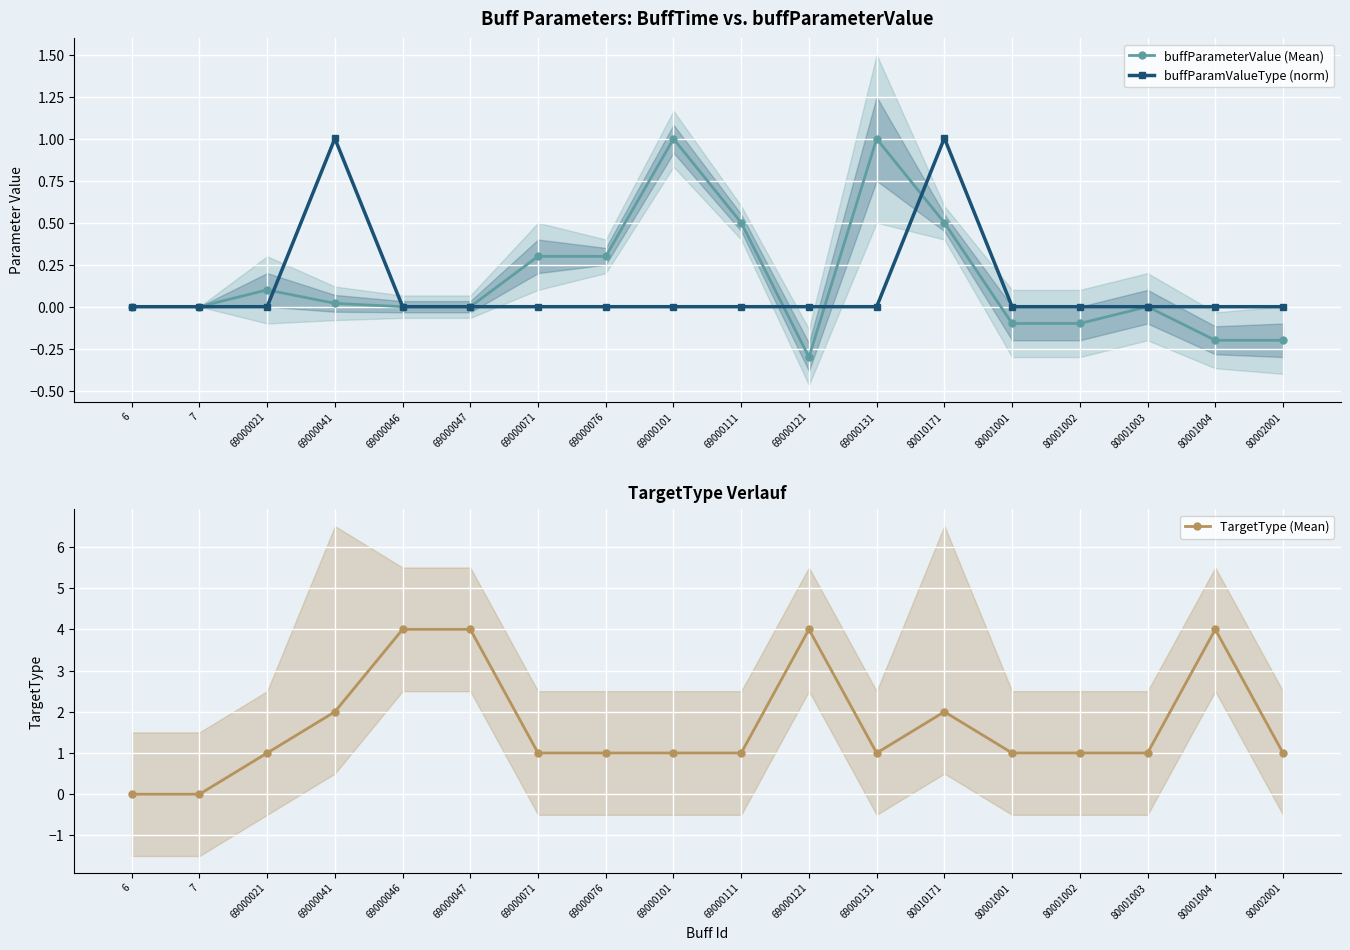

Which series has the largest range (max minus min)?

TargetType (Mean)